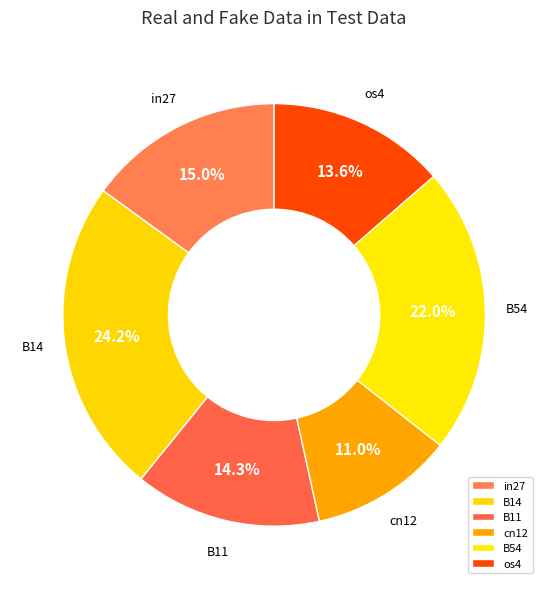

Which slice is the smallest?

cn12